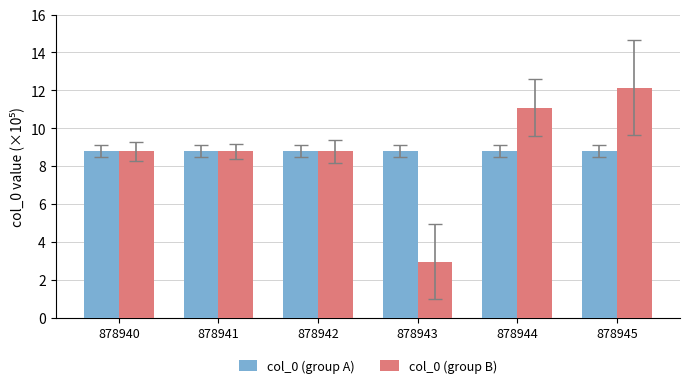

At 878945, list the series in order from largest to smallest.

col_0 (group B), col_0 (group A)